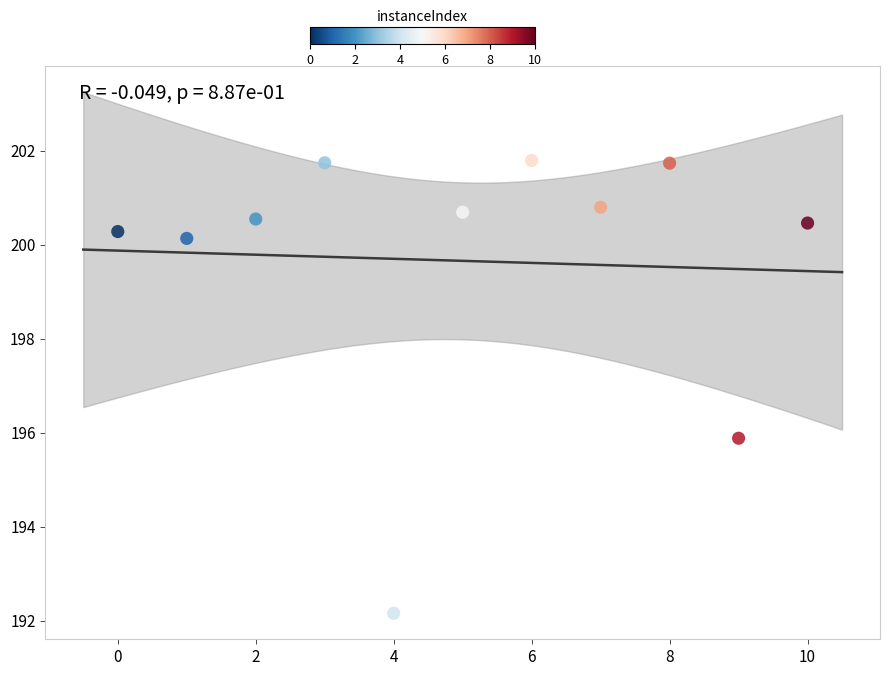

What is the range of Y values (max minus min)?

9.6